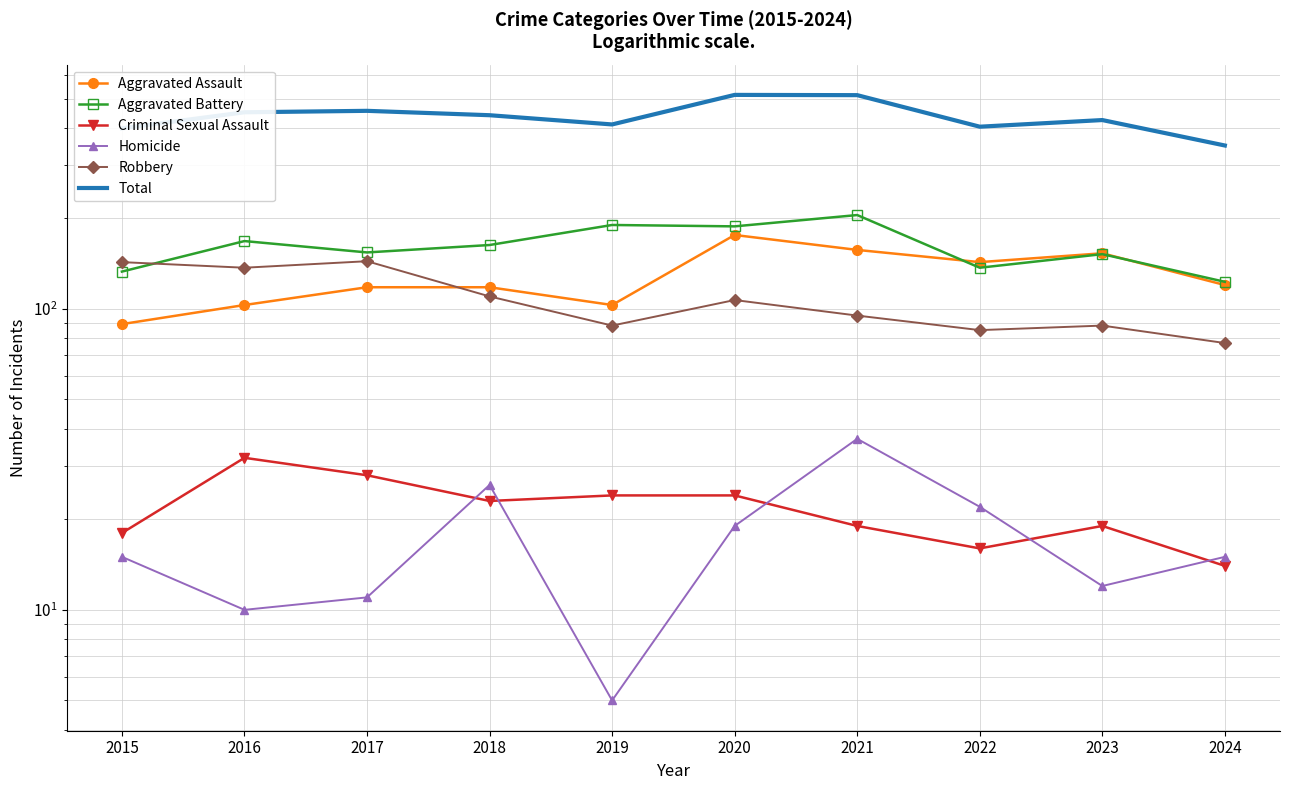

Rank the series at 2015 from highest to lowest value.

Total, Robbery, Aggravated Battery, Aggravated Assault, Criminal Sexual Assault, Homicide